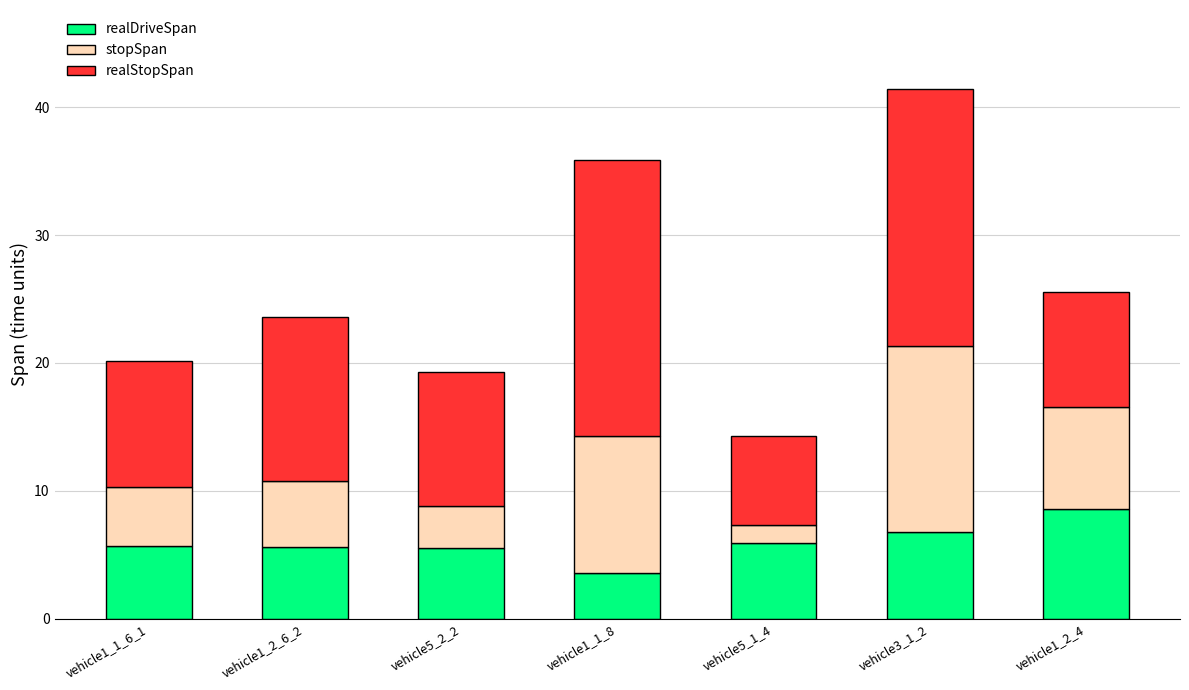

The realDriveSpan series shows 3.1 at vehicle1_1_6_1. True or false?

False